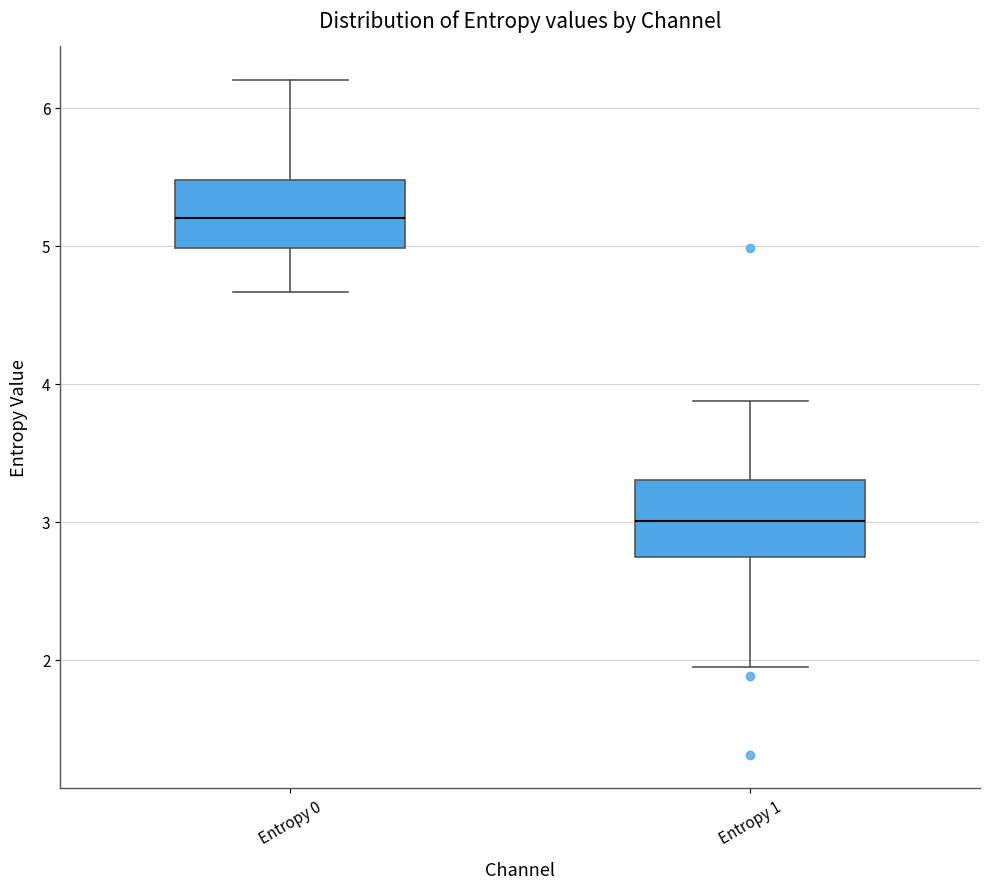

Reading left to right, transcribe this box plot: for each box, give where its median line is, the range the box spans, and where its two whiskers end, as read against the y-axis. The values are not printed on the chart, so give them approximately, as read against the axis.

Entropy 0: median 5.2, box 5.0 to 5.5, whiskers 4.7 to 6.2
Entropy 1: median 3.0, box 2.7 to 3.3, whiskers 1.9 to 3.9